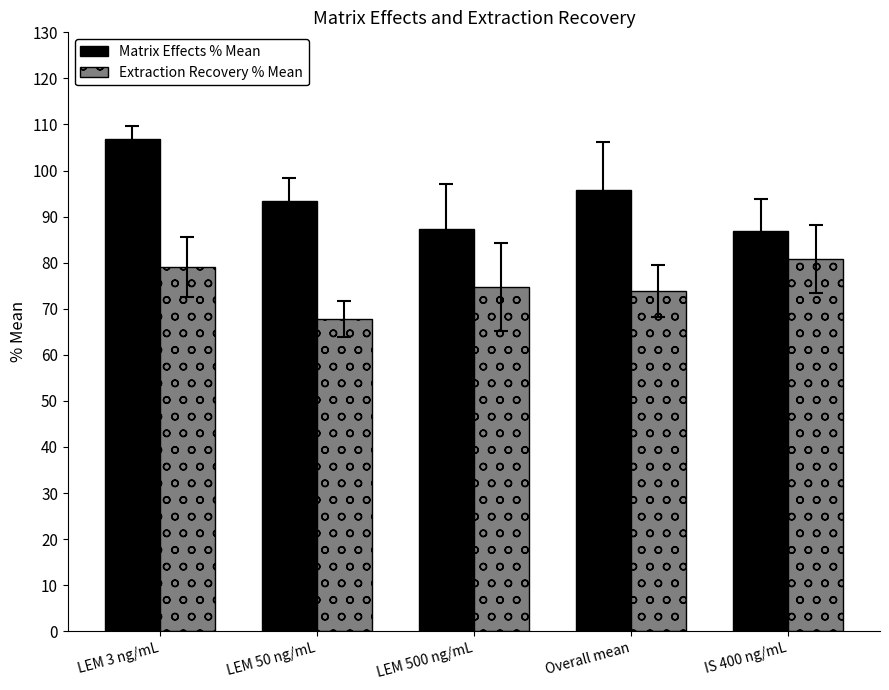

What are all the series names shown in the legend?

Matrix Effects % Mean, Extraction Recovery % Mean